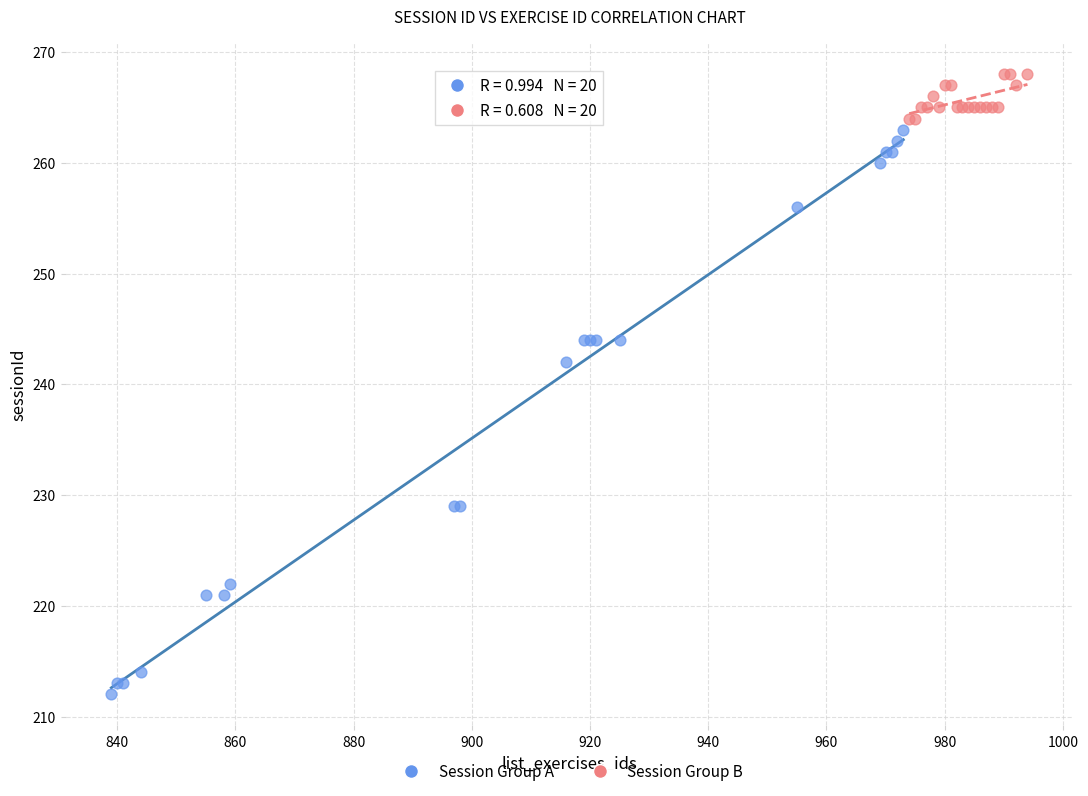

Which series contains the lowest Y value?

Session Group A